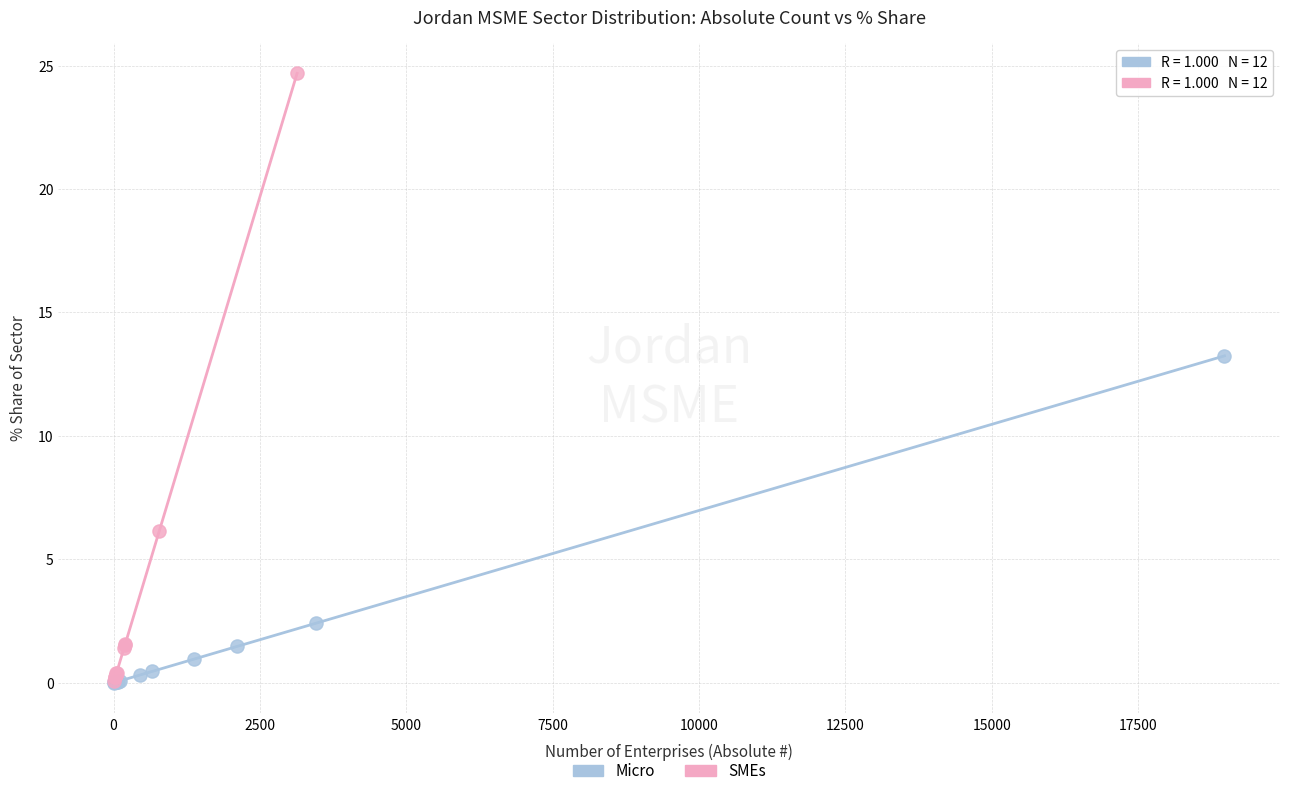

Which series has the largest Y range (max minus min)?

SMEs